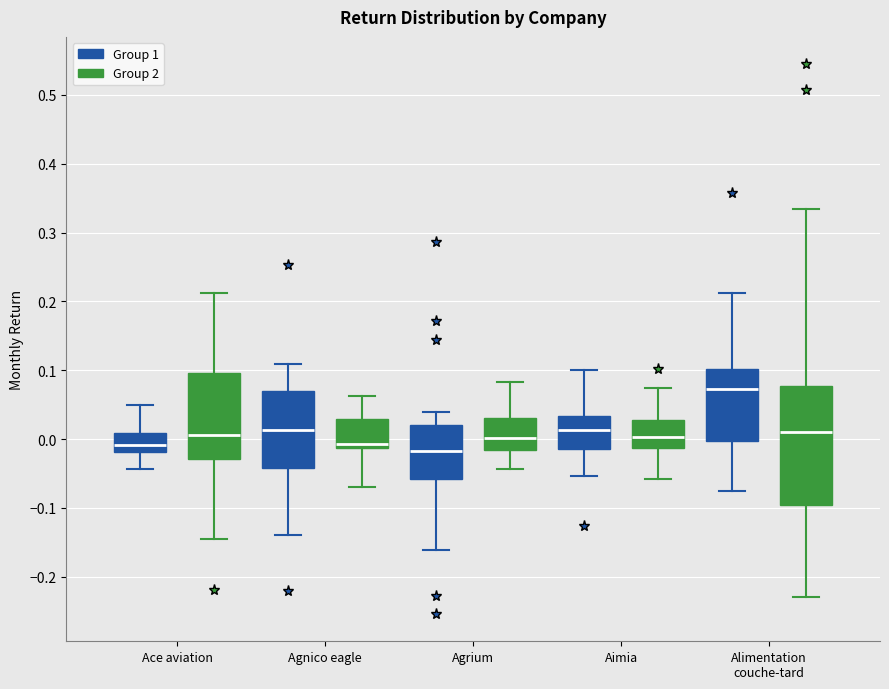

Reading left to right, transcribe this box plot: for each box, give where its median line is, the range the box spans, and where its two whiskers end, as read against the y-axis. The values are not printed on the chart, so give them approximately, as read against the axis.

Ace aviation (Group 1): median -0.01, box -0.02 to 0.01, whiskers -0.04 to 0.05
Ace aviation (Group 2): median 0.01, box -0.03 to 0.10, whiskers -0.14 to 0.21
Agnico eagle (Group 1): median 0.01, box -0.04 to 0.07, whiskers -0.14 to 0.11
Agnico eagle (Group 2): median -0.01 (just above the box's lower edge), box -0.01 to 0.03, whiskers -0.07 to 0.06
Agrium (Group 1): median -0.02, box -0.06 to 0.02, whiskers -0.16 to 0.04
Agrium (Group 2): median 0.00, box -0.02 to 0.03, whiskers -0.04 to 0.08
Aimia (Group 1): median 0.01, box -0.02 to 0.03, whiskers -0.05 to 0.10
Aimia (Group 2): median 0.00, box -0.01 to 0.03, whiskers -0.06 to 0.07
Alimentation couche-tard (Group 1): median 0.07, box 0.00 to 0.10, whiskers -0.08 to 0.21
Alimentation couche-tard (Group 2): median 0.01, box -0.10 to 0.08, whiskers -0.23 to 0.33